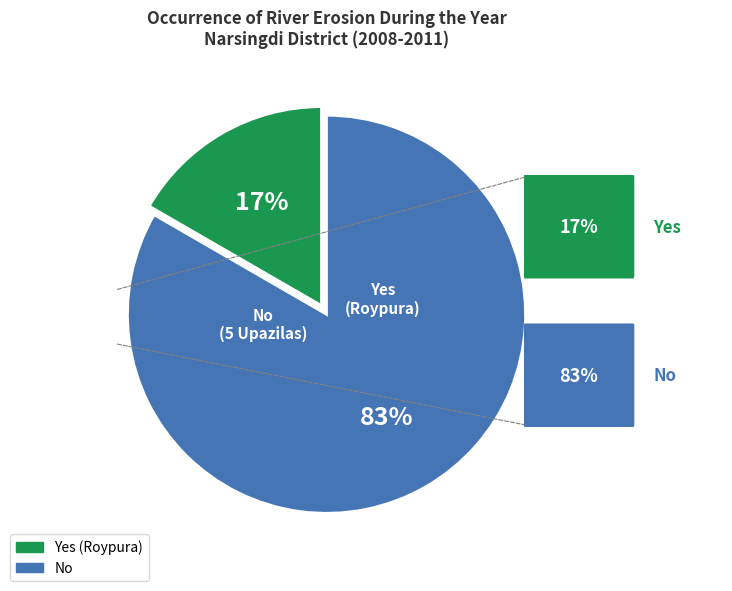

Is there a majority slice in this chart?

Yes